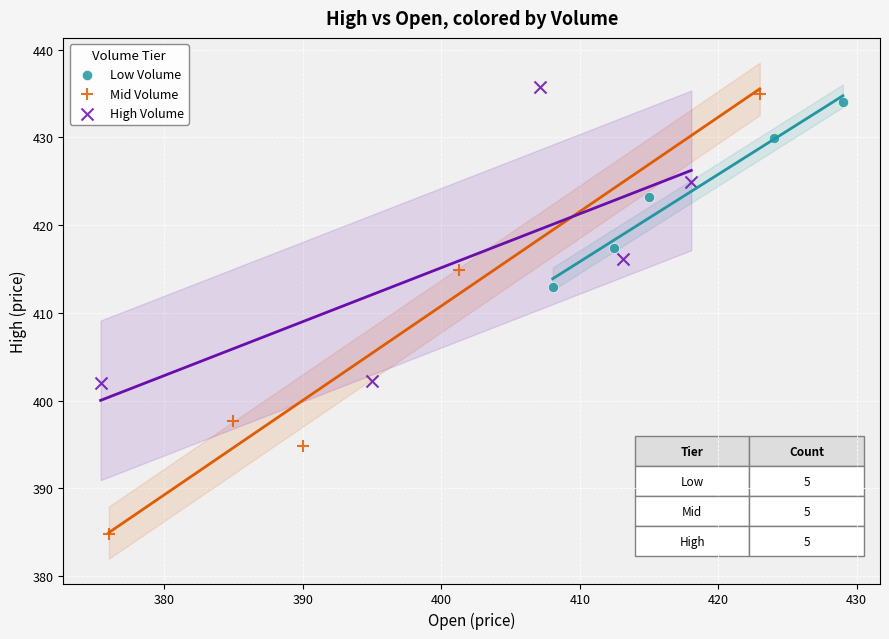

Which series has the largest Y range (max minus min)?

Mid Volume